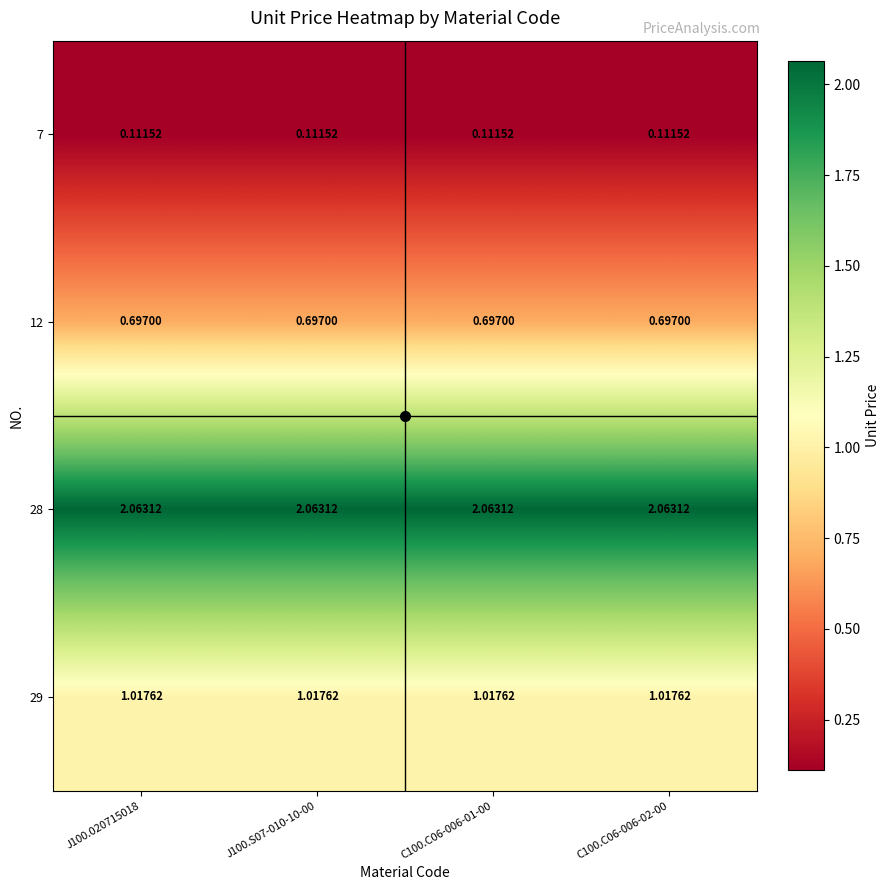

Count the number of data series in this chart.

4